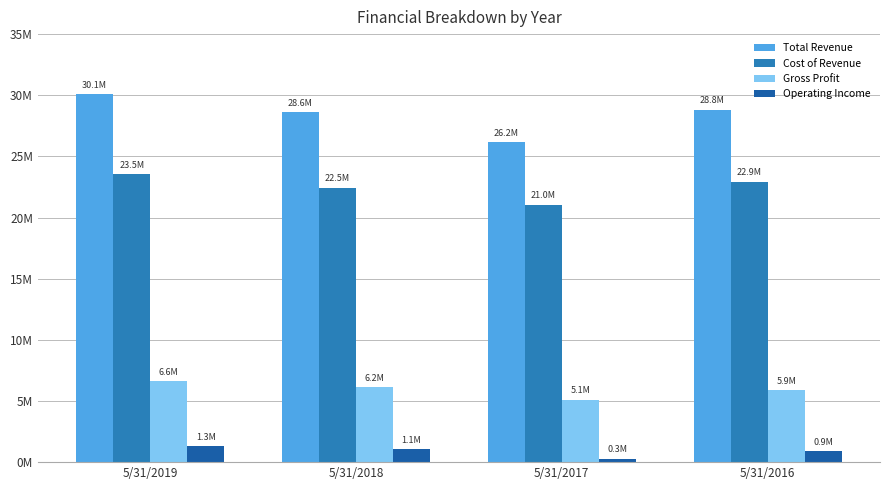

Which series has the largest range (max minus min)?

Total Revenue